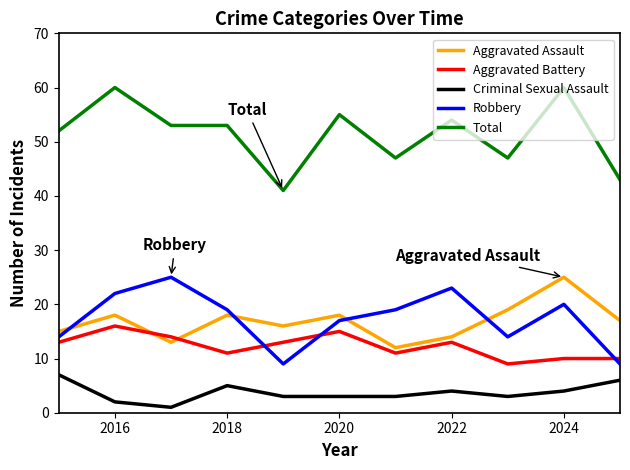

Which series has the largest range (max minus min)?

Total